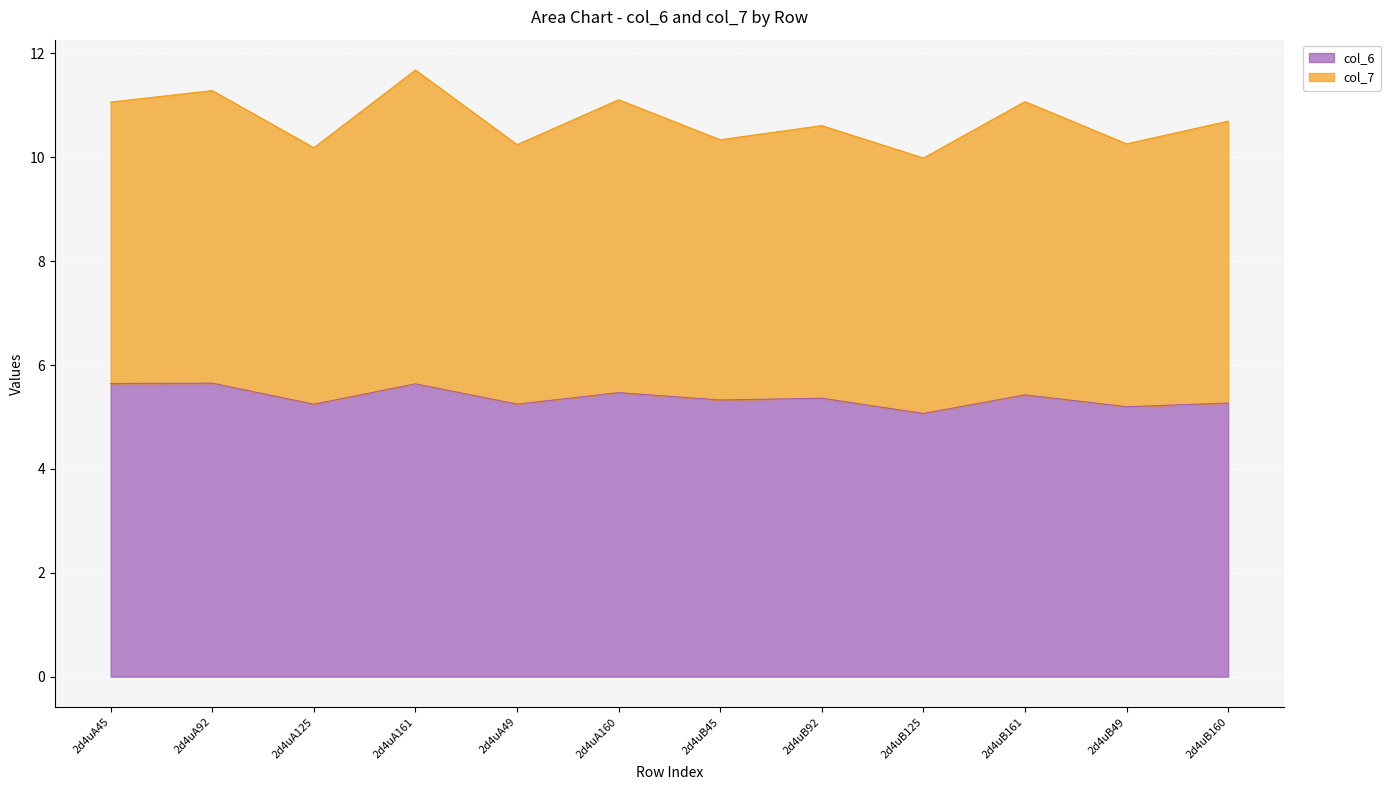

At which category does the data reach its first local valley?

2d4uA125